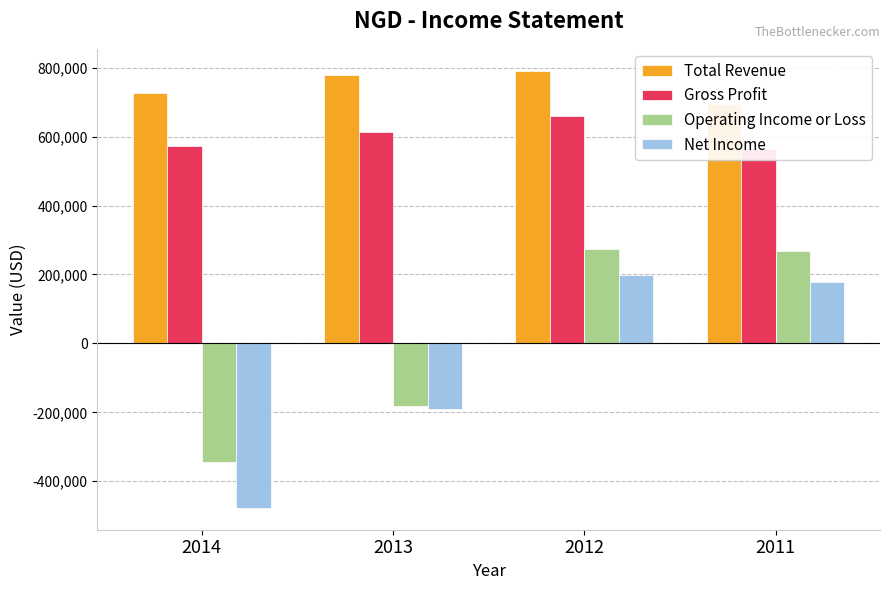

Which series has the widest spread of values?

Net Income